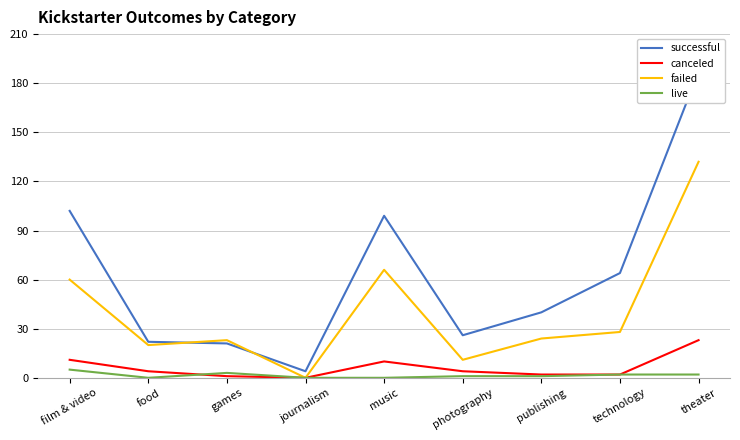

Is it true that failed equals 92 at music?

False